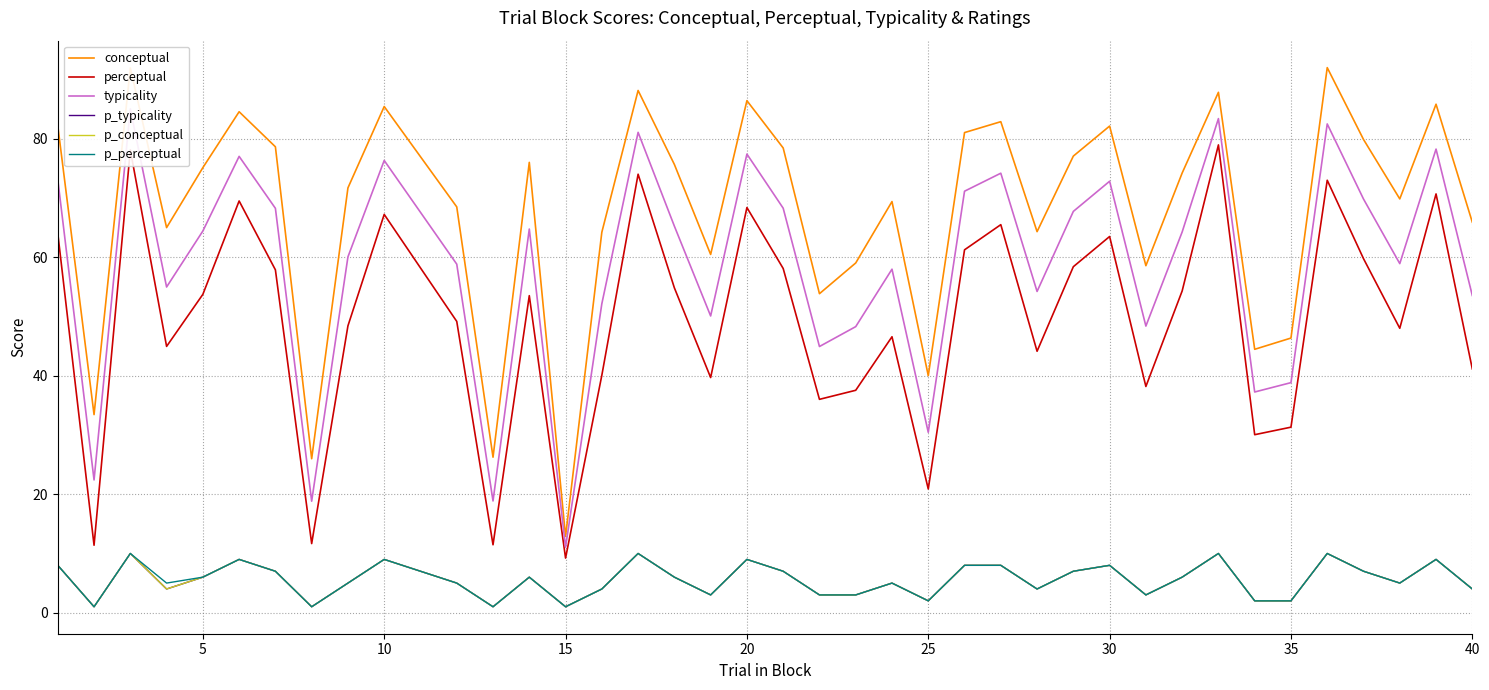

Which series has the widest spread of values?

conceptual